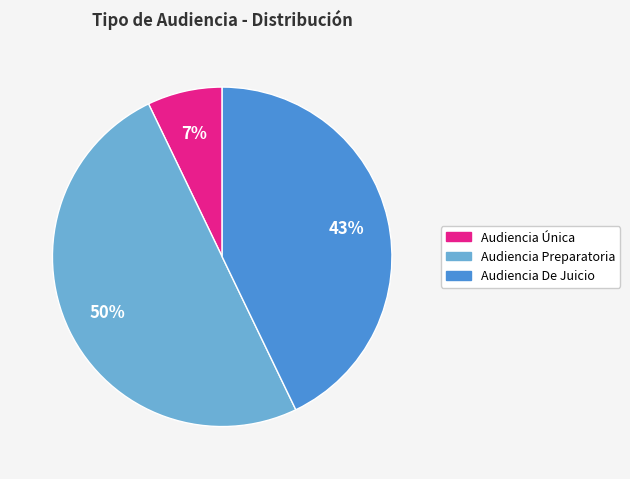

Does Audiencia De Juicio represent more than half of the total?

No